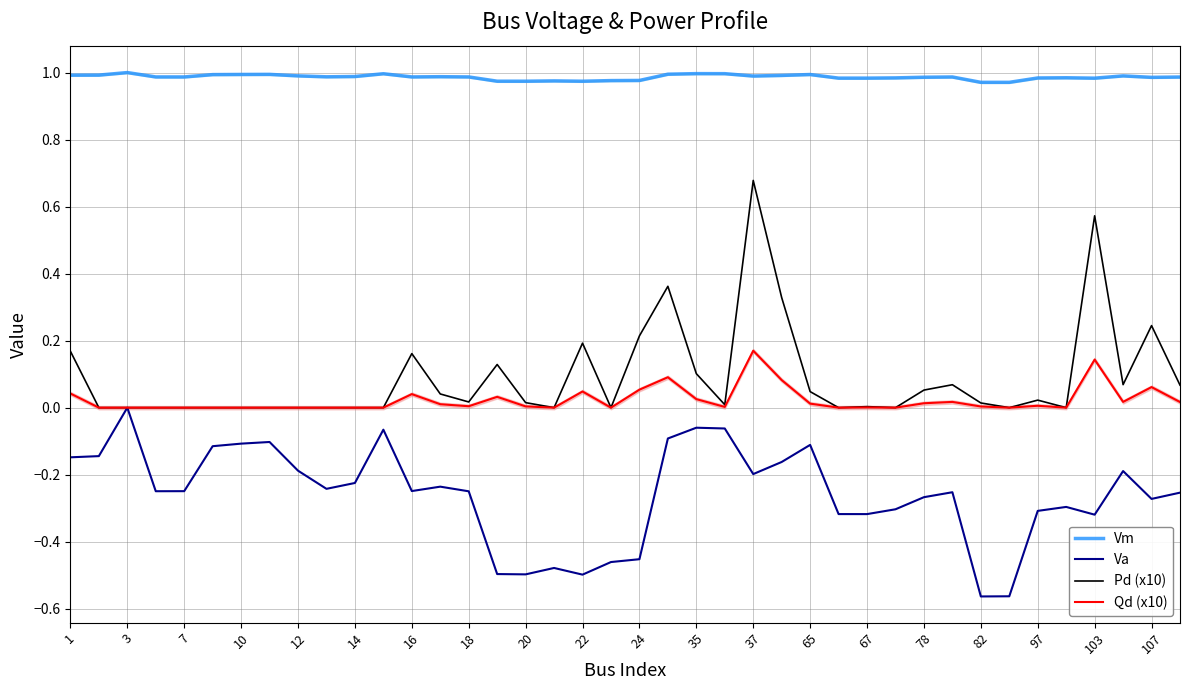

Reading left to right, transcribe all the data shown in this chart.

Vm: 1.0	1.0	1.0	1.0	1.0	1.0	1.0	1.0	1.0	1.0	1.0	1.0	1.0	1.0	1.0	1.0	1.0	1.0	1.0	1.0	1.0	1.0	1.0	1.0	1.0	1.0	1.0	1.0	1.0	1.0	1.0	1.0	1.0	1.0	1.0	1.0	1.0	1.0	1.0	1.0
Va: -0.1	-0.1	0.0	-0.2	-0.2	-0.1	-0.1	-0.1	-0.2	-0.2	-0.2	-0.1	-0.2	-0.2	-0.2	-0.5	-0.5	-0.5	-0.5	-0.5	-0.5	-0.1	-0.1	-0.1	-0.2	-0.2	-0.1	-0.3	-0.3	-0.3	-0.3	-0.3	-0.6	-0.6	-0.3	-0.3	-0.3	-0.2	-0.3	-0.3
Pd (x10): 0.2	0.0	0.0	0.0	0.0	0.0	0.0	0.0	0.0	0.0	0.0	0.0	0.2	0.0	0.0	0.1	0.0	0.0	0.2	0.0	0.2	0.4	0.1	0.0	0.7	0.3	0.0	0.0	0.0	0.0	0.1	0.1	0.0	0.0	0.0	0.0	0.6	0.1	0.2	0.1
Qd (x10): 0.0	0.0	0.0	0.0	0.0	0.0	0.0	0.0	0.0	0.0	0.0	0.0	0.0	0.0	0.0	0.0	0.0	0.0	0.0	0.0	0.1	0.1	0.0	0.0	0.2	0.1	0.0	0.0	0.0	0.0	0.0	0.0	0.0	0.0	0.0	0.0	0.1	0.0	0.1	0.0